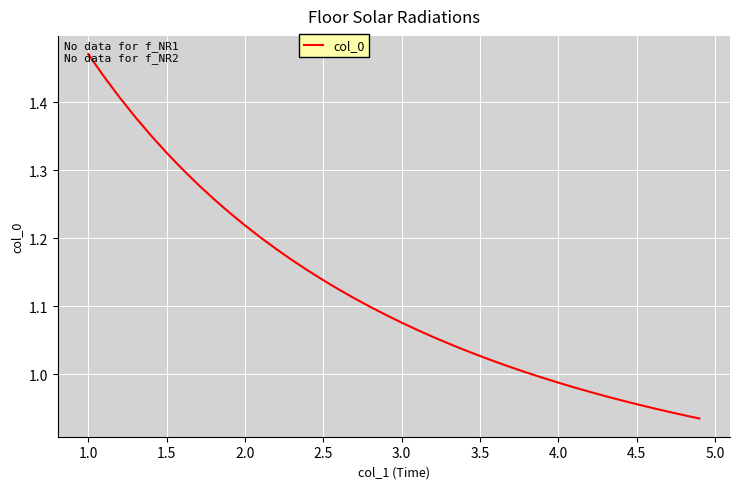

What is the difference between the maximum and minimum values?

0.5